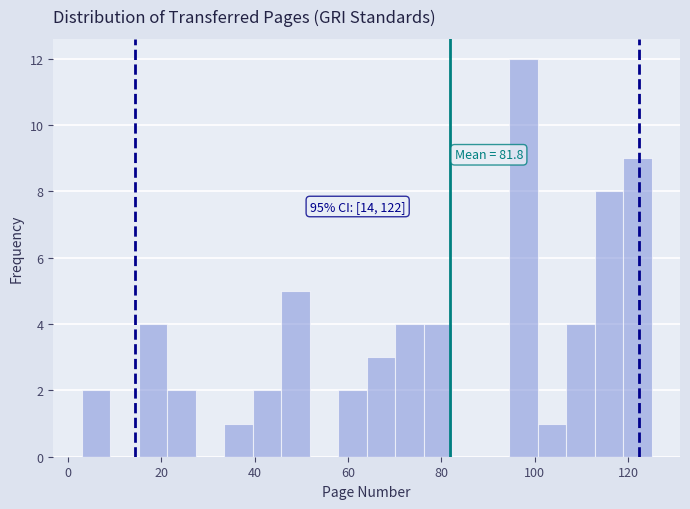

Read against the x-axis, roughly where is the centre of the tallest bar?

98